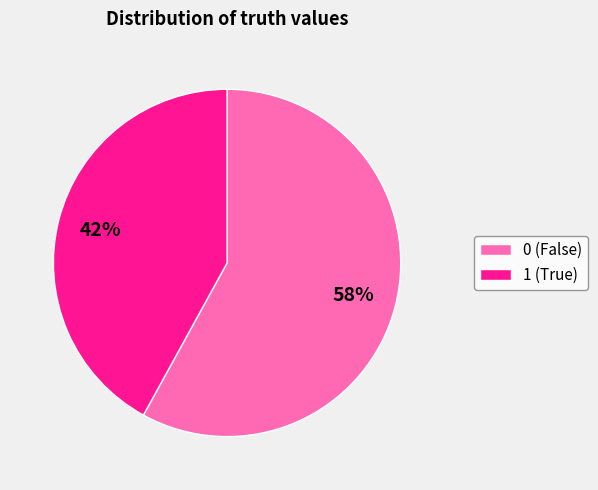

Count the number of slices in the pie.

2